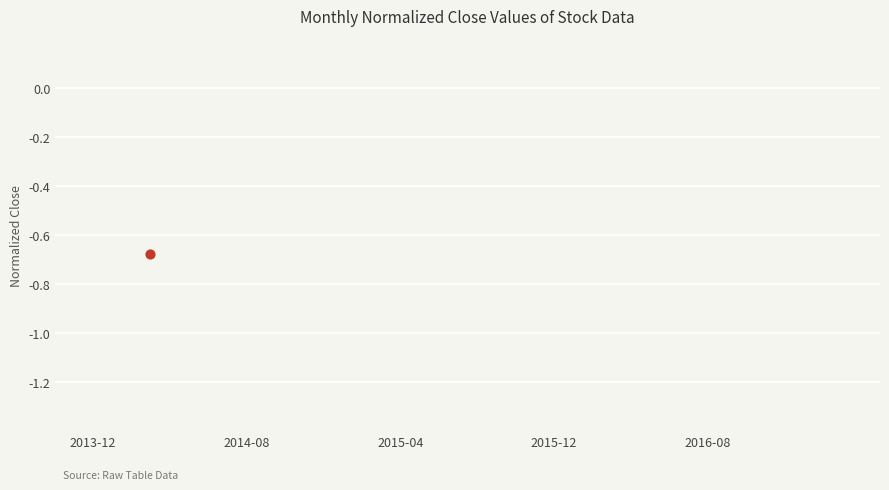

What is the difference between the maximum and minimum values?

1.0